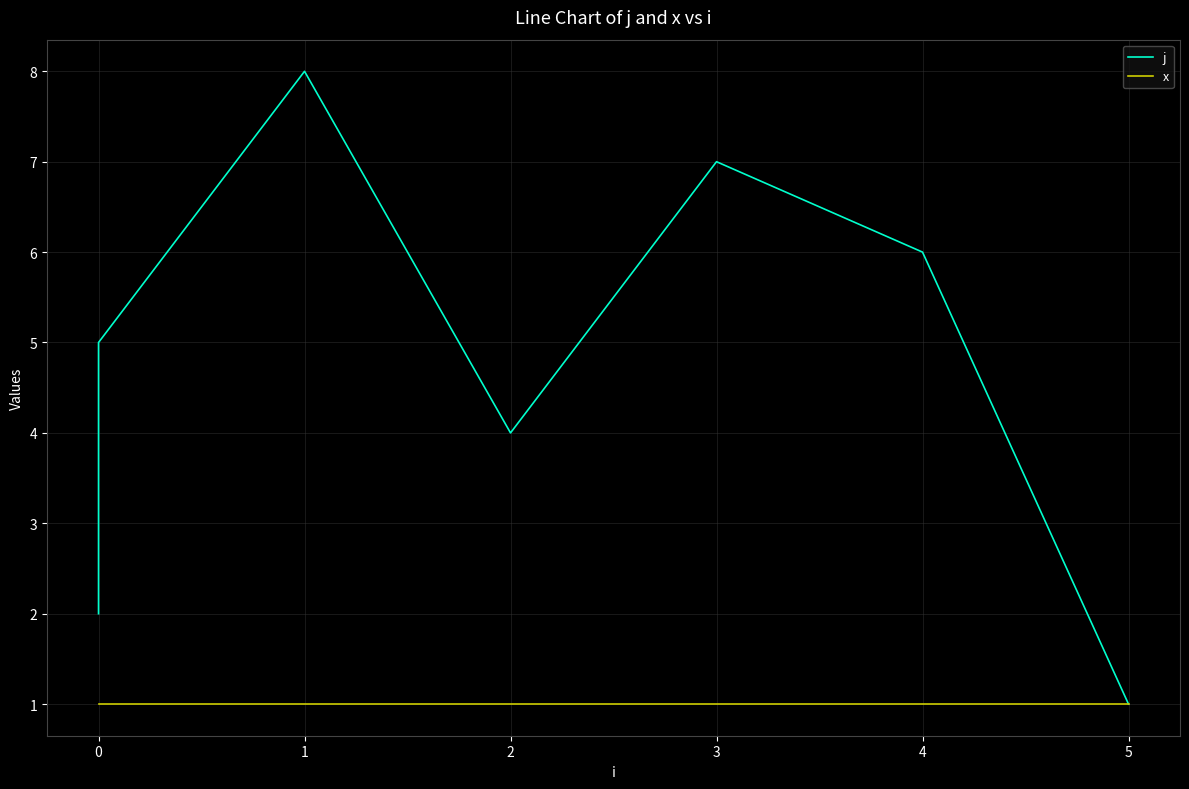

How many values in the j series exceed 5?

3